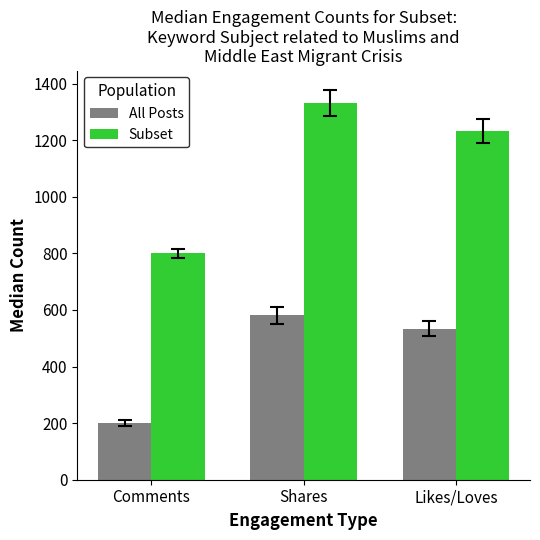

What is the average value of the All Posts series?

437.8